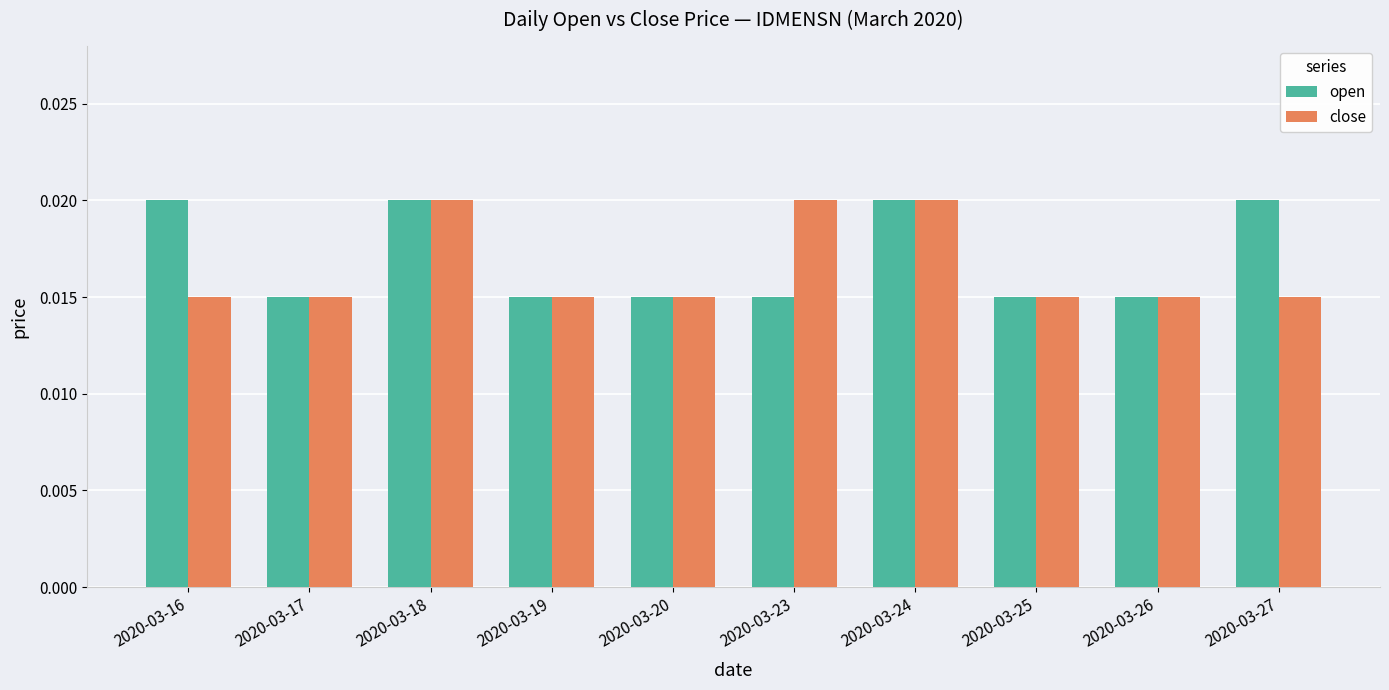

How many groups of bars are there?

10